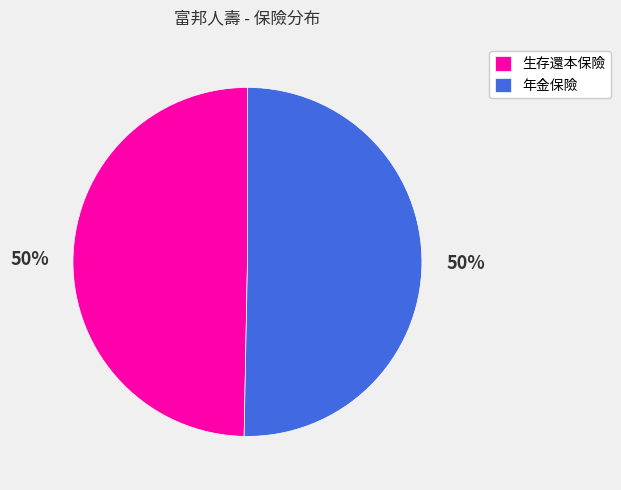

What percentage is the 年金保險 slice, to the nearest percent?

50%